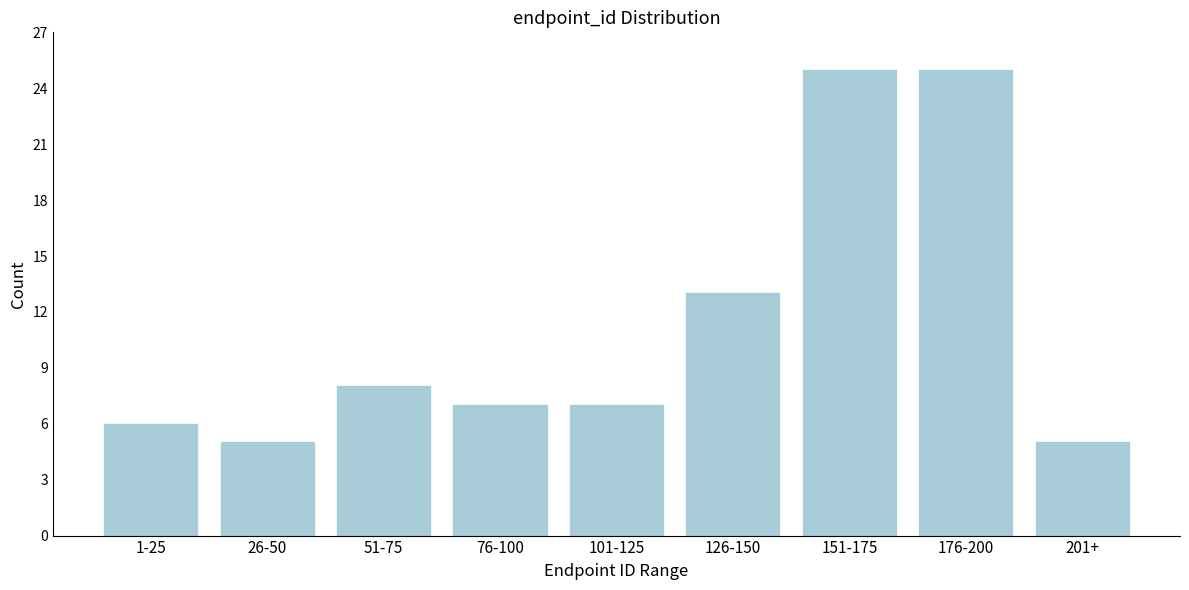

Reading left to right, transcribe all the data shown in this chart.

1-25=6	26-50=5	51-75=8	76-100=7	101-125=7	126-150=13	151-175=25	176-200=25	201+=5